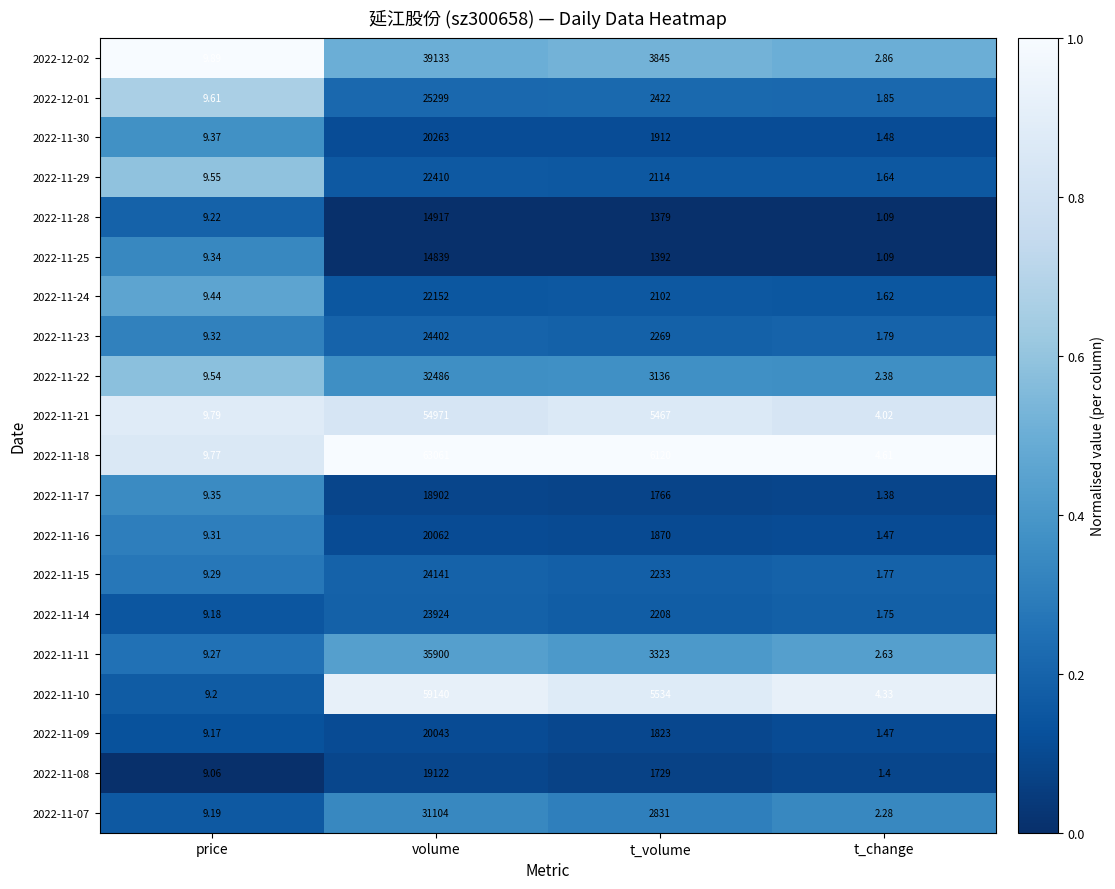

Rank the series by their maximum value, from lowest to highest.

2022-11-25, 2022-11-28, 2022-11-17, 2022-11-08, 2022-11-09, 2022-11-16, 2022-11-30, 2022-11-24, 2022-11-29, 2022-11-14, 2022-11-15, 2022-11-23, 2022-12-01, 2022-11-07, 2022-11-22, 2022-11-11, 2022-12-02, 2022-11-21, 2022-11-10, 2022-11-18